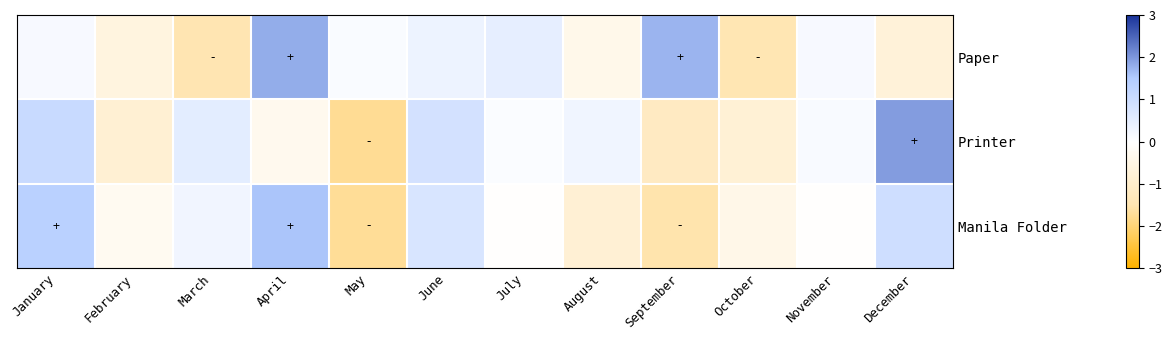

What is the maximum value shown in the chart?

2.0